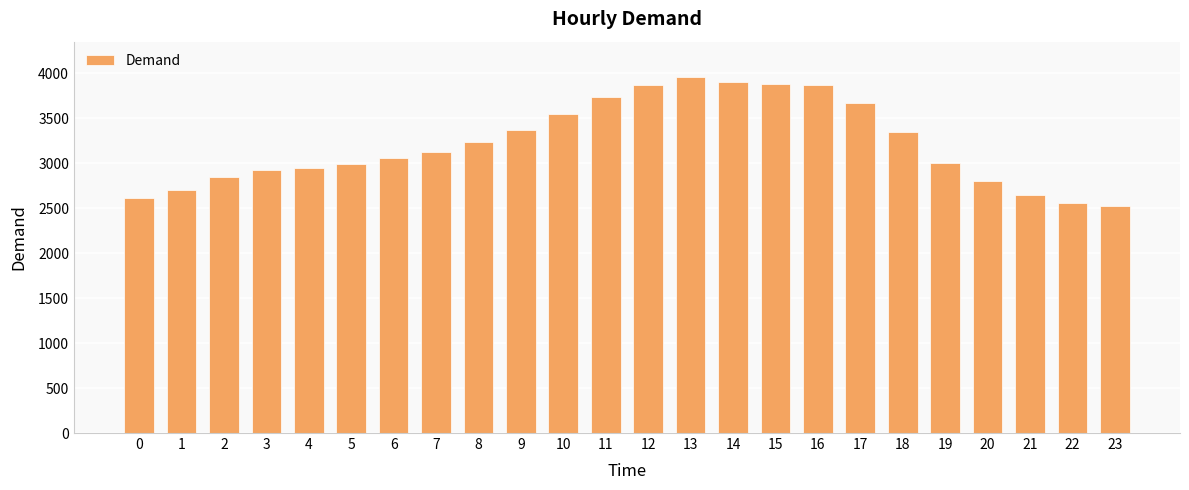

How many distinct data groups are displayed?

1